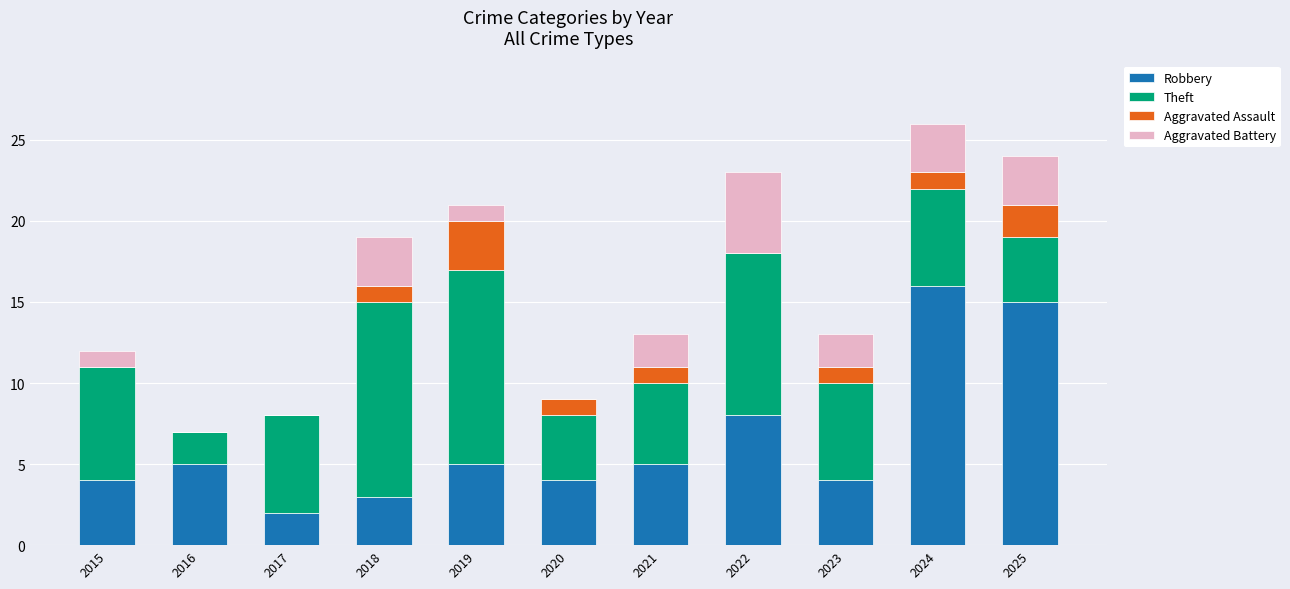

What is the total value across all series at 2020?

9